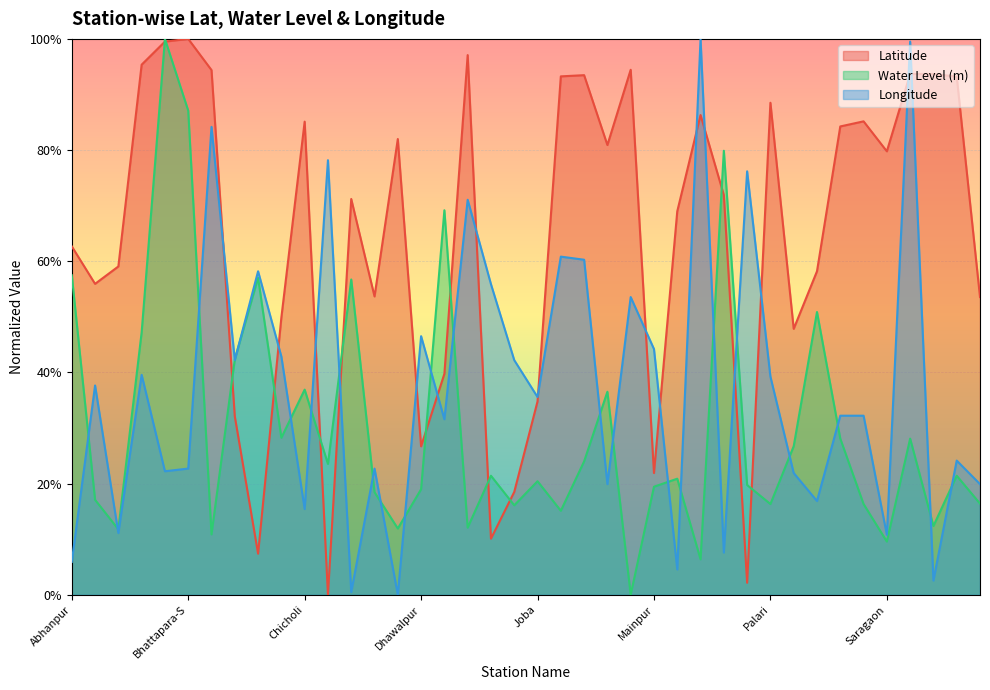

Reading right to left, list all the values displayed in this chart.

lat: Sursabandha=53.6	Suhela=93.2	Simga=93.7	Sarsiwa=93.7	Saragaon=79.8	Sandi1=85.2	Sandi=84.3	Rajim=58.2	Panduka=47.8	Palari=88.5	Mundagaon=2.2	Mandirhasud=71.9	Mandalpur=86.3	Manabasti=69.0	Mainpur=21.9	Lawan=94.4	Kharora=80.9	Kasdol-d=93.5	Kasdol=93.3	Joba=34.8	Jhariabara=18.5	Indagaon=10.1	Haswa=97.1	Gariabandh-s=39.8	Dhawalpur=26.7	Dharsiwa=82.0	Devri=53.7	Devpuri=71.2	Deobhog=0.0	Chicholi=85.1	Chhura=49.9	Burgal tappa=7.4	Bindra nawagarh=32.1	Bilaigarh=94.4	Bhattapara-S=100.0	Bhattapara-D=99.5	Baloda bazar=95.4	Bajrangpur=59.1	Amethi=55.9	Abhanpur=62.7
water_level (in m): Sursabandha=16.4	Suhela=21.4	Simga=12.4	Sarsiwa=28.1	Saragaon=9.6	Sandi1=16.3	Sandi=28.1	Rajim=50.9	Panduka=26.7	Palari=16.3	Mundagaon=19.7	Mandirhasud=79.9	Mandalpur=6.4	Manabasti=20.9	Mainpur=19.4	Lawan=0.0	Kharora=36.5	Kasdol-d=24.0	Kasdol=15.1	Joba=20.4	Jhariabara=16.1	Indagaon=21.4	Haswa=12.1	Gariabandh-s=69.2	Dhawalpur=19.0	Dharsiwa=11.9	Devri=18.5	Devpuri=56.7	Deobhog=23.5	Chicholi=36.9	Chhura=28.2	Burgal tappa=57.0	Bindra nawagarh=42.4	Bilaigarh=10.9	Bhattapara-S=87.1	Bhattapara-D=100.0	Baloda bazar=47.2	Bajrangpur=11.8	Amethi=17.1	Abhanpur=57.5
long: Sursabandha=19.9	Suhela=24.1	Simga=2.6	Sarsiwa=99.5	Saragaon=10.8	Sandi1=32.2	Sandi=32.2	Rajim=16.9	Panduka=21.9	Palari=39.2	Mundagaon=76.2	Mandirhasud=7.6	Mandalpur=100.0	Manabasti=4.6	Mainpur=44.2	Lawan=53.6	Kharora=19.9	Kasdol-d=60.3	Kasdol=60.8	Joba=35.6	Jhariabara=42.2	Indagaon=55.9	Haswa=71.1	Gariabandh-s=31.6	Dhawalpur=46.5	Dharsiwa=0.0	Devri=22.7	Devpuri=0.5	Deobhog=78.2	Chicholi=15.4	Chhura=42.8	Burgal tappa=58.2	Bindra nawagarh=42.2	Bilaigarh=84.2	Bhattapara-S=22.7	Bhattapara-D=22.2	Baloda bazar=39.6	Bajrangpur=11.1	Amethi=37.6	Abhanpur=5.9